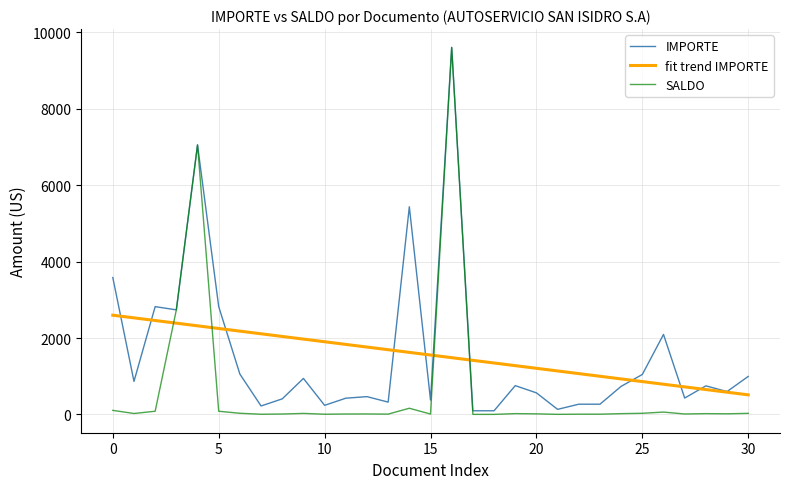

Which series has the widest spread of values?

SALDO